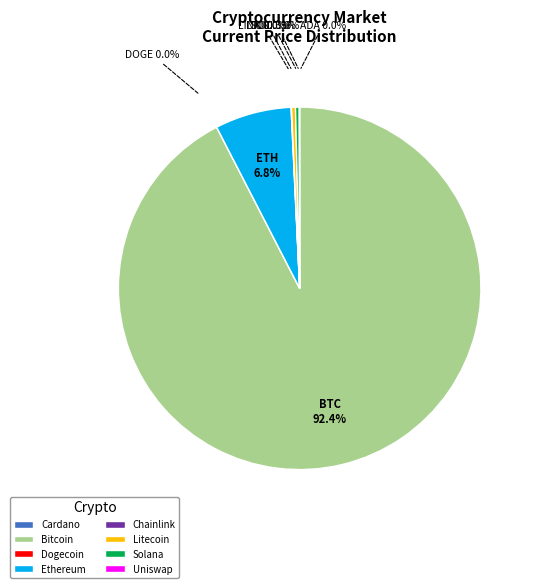

Which slice is the largest?

Bitcoin